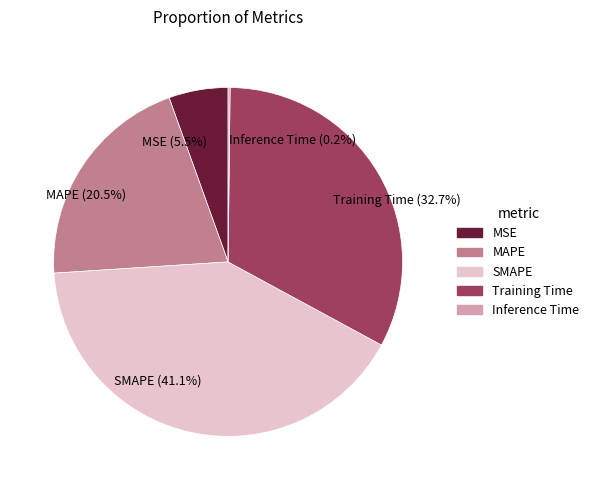

Does MSE represent more than half of the total?

No